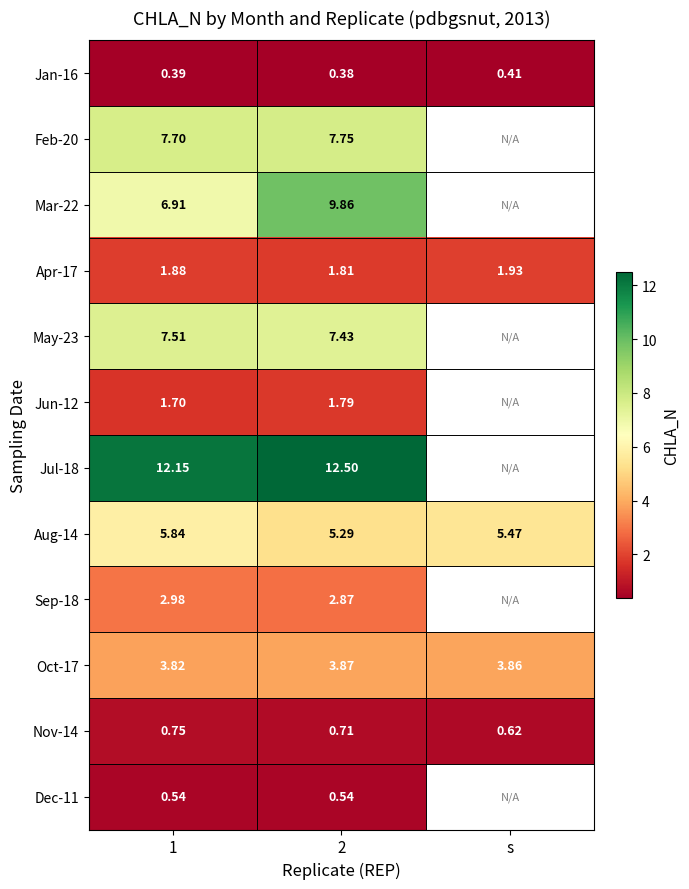

Count the Nov-14 values in the range 0 to 1.

3